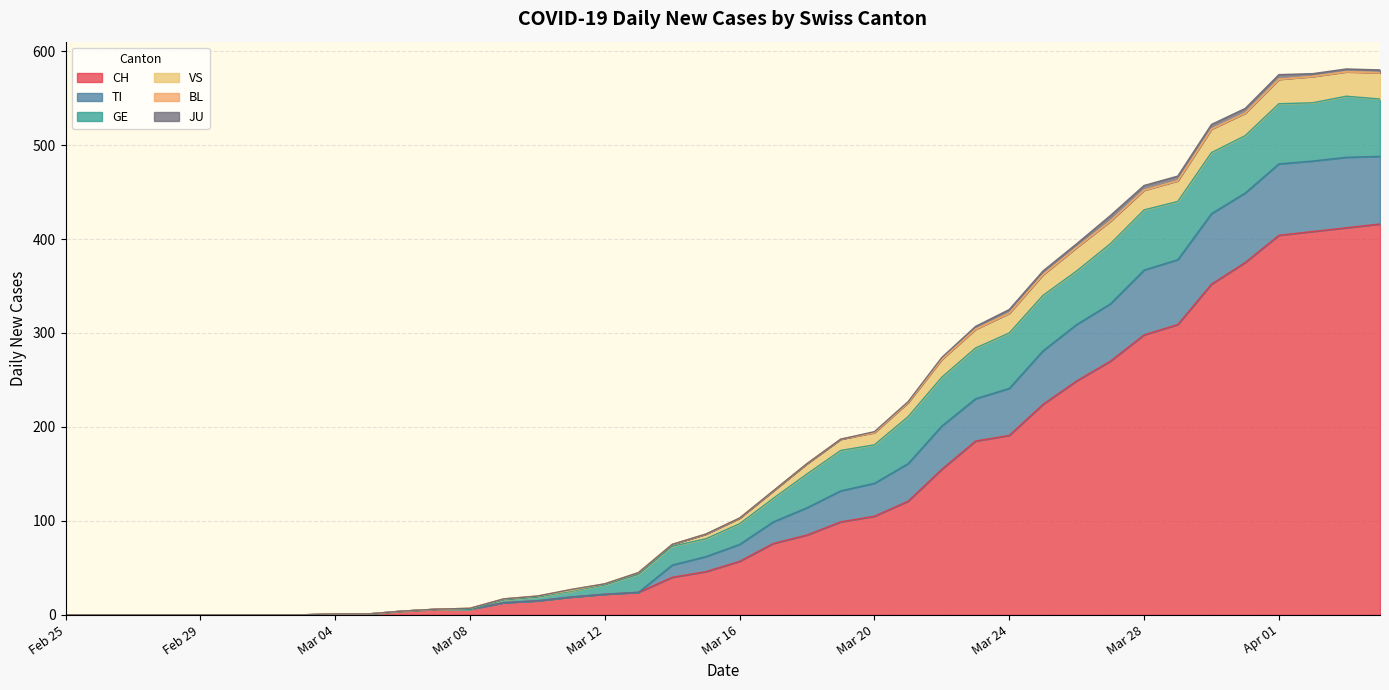

What is the greatest value displayed?

416